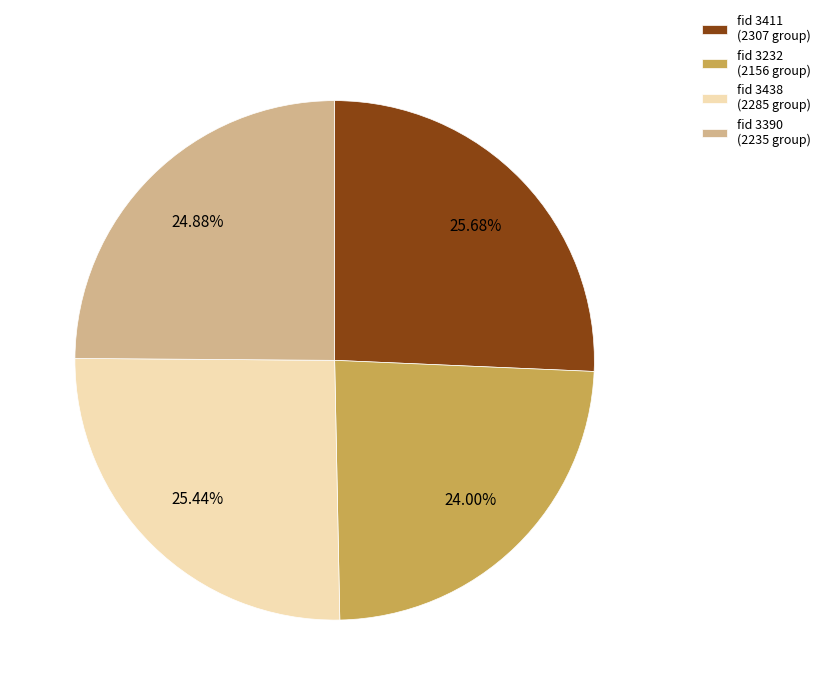

Do fid 3411 (2307 group) and fid 3438 (2285 group) together represent more than half of the pie?

Yes